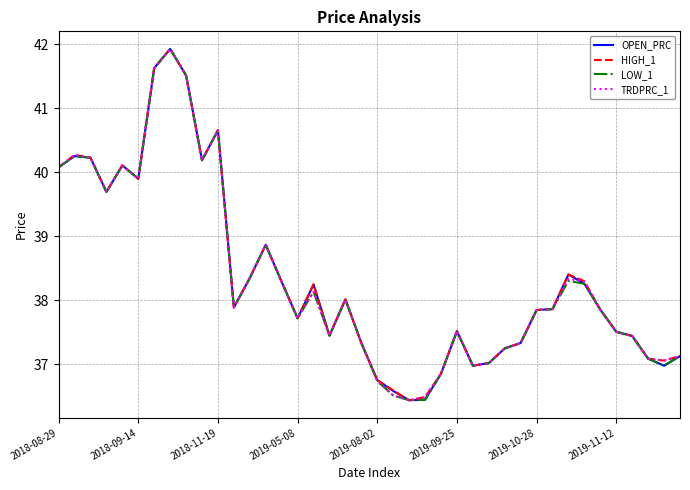

Rank the series by their average value, from highest to lowest.

HIGH_1, OPEN_PRC, TRDPRC_1, LOW_1